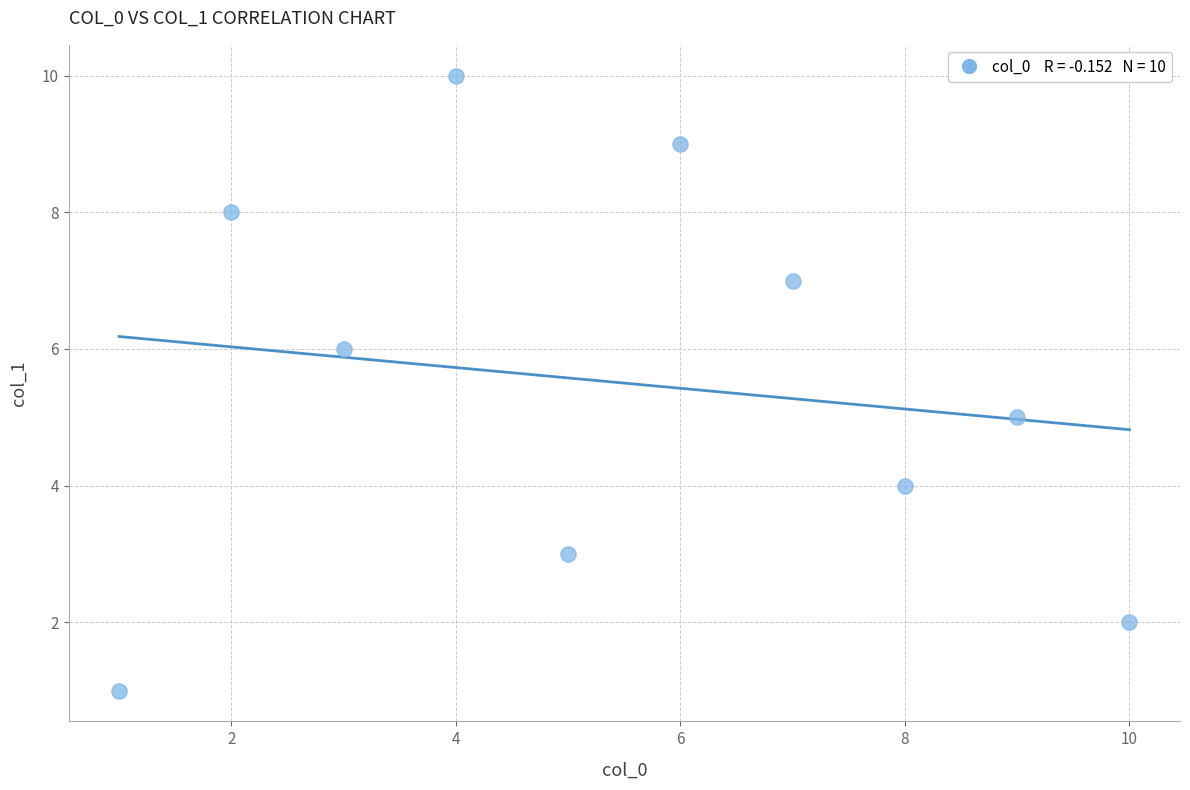

What is the average Y value?

6